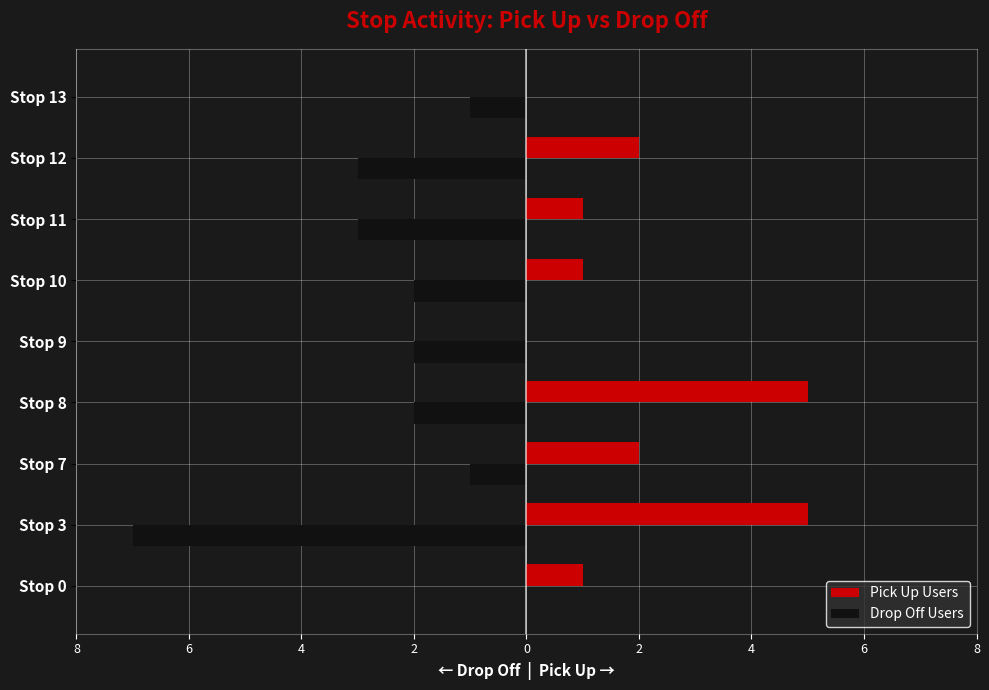

What are all the series names shown in the legend?

Pick Up Users, Drop Off Users